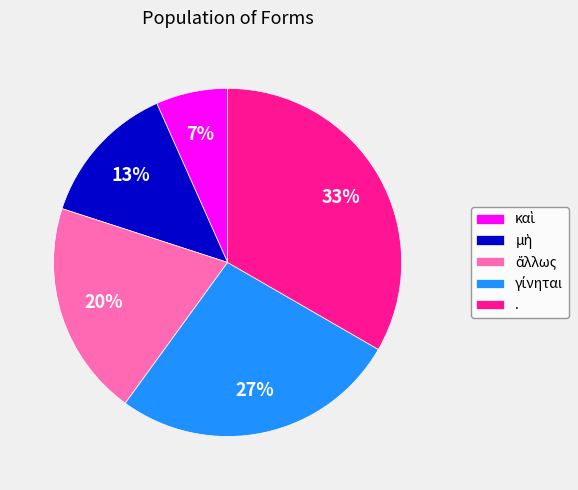

Which slice is the largest?

.